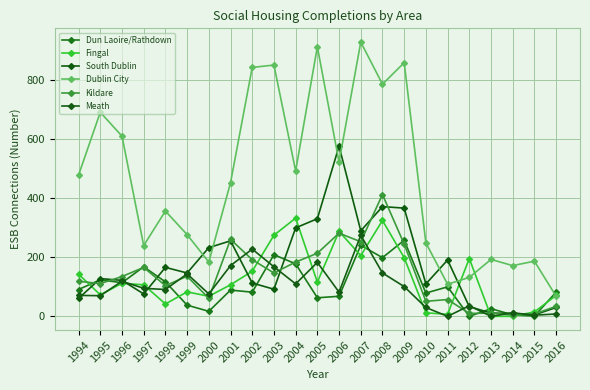

Where is the first local maximum for Dun Laoire/Rathdown?

1995